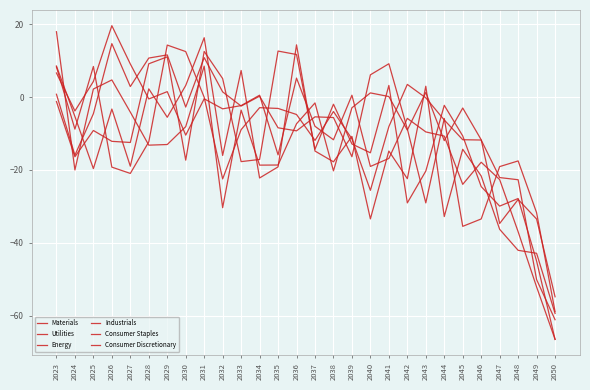

Reading left to right, list all the values displayed in this chart.

Materials: 2023=17.9	2024=-20.0	2025=2.2	2026=4.7	2027=-4.1	2028=-13.2	2029=-13.0	2030=-8.1	2031=8.5	2032=-30.4	2033=-3.6	2034=-18.7	2035=-18.7	2036=-7.3	2037=-1.6	2038=-20.3	2039=-3.0	2040=1.1	2041=0.1	2042=-9.1	2043=1.3	2044=-12.0	2045=-3.0	2046=-11.7	2047=-34.7	2048=-28.1	2049=-33.5	2050=-54.9
Utilities: 2023=8.5	2024=-5.3	2025=-19.7	2026=-3.3	2027=-19.0	2028=2.2	2029=-5.6	2030=3.2	2031=16.3	2032=-16.0	2033=7.3	2034=-22.2	2035=-19.2	2036=14.3	2037=-14.8	2038=-17.8	2039=-10.8	2040=-33.5	2041=-14.8	2042=-22.4	2043=3.0	2044=-32.8	2045=-14.3	2046=-21.7	2047=-36.3	2048=-42.1	2049=-42.9	2050=-59.4
Energy: 2023=8.2	2024=-8.8	2025=8.4	2026=-19.2	2027=-21.0	2028=-12.3	2029=14.3	2030=12.5	2031=-0.1	2032=-22.5	2033=-9.0	2034=-2.9	2035=-3.1	2036=-4.8	2037=-11.9	2038=-4.0	2039=-11.5	2040=-25.6	2041=-8.1	2042=3.5	2043=-0.2	2044=-6.3	2045=-11.7	2046=-11.8	2047=-22.1	2048=-22.7	2049=-50.1	2050=-61.1
Industrials: 2023=6.6	2024=-3.8	2025=4.3	2026=19.6	2027=9.1	2028=-0.5	2029=1.5	2030=-10.5	2031=-0.5	2032=-3.2	2033=-2.4	2034=0.5	2035=-15.9	2036=5.2	2037=-8.0	2038=-11.7	2039=0.5	2040=-19.1	2041=-16.9	2042=-5.9	2043=-9.6	2044=-10.7	2045=-24.0	2046=-17.9	2047=-22.7	2048=-37.0	2049=-52.1	2050=-66.5
Consumer Staples: 2023=0.8	2024=-16.0	2025=-4.6	2026=14.7	2027=2.9	2028=10.7	2029=11.6	2030=-2.8	2031=10.8	2032=1.4	2033=-2.5	2034=0.2	2035=-8.4	2036=-9.3	2037=-5.4	2038=-5.6	2039=-16.4	2040=6.1	2041=9.1	2042=-8.8	2043=-29.1	2044=-5.9	2045=-35.5	2046=-33.5	2047=-19.1	2048=-17.5	2049=-31.8	2050=-58.9
Consumer Discretionary: 2023=-1.2	2024=-16.4	2025=-9.2	2026=-12.2	2027=-12.5	2028=9.1	2029=11.0	2030=-17.3	2031=12.5	2032=5.1	2033=-17.7	2034=-17.1	2035=12.6	2036=11.7	2037=-14.3	2038=-2.0	2039=-12.9	2040=-15.3	2041=3.2	2042=-29.1	2043=-20.3	2044=-2.3	2045=-10.7	2046=-24.6	2047=-30.0	2048=-27.9	2049=-45.0	2050=-66.6